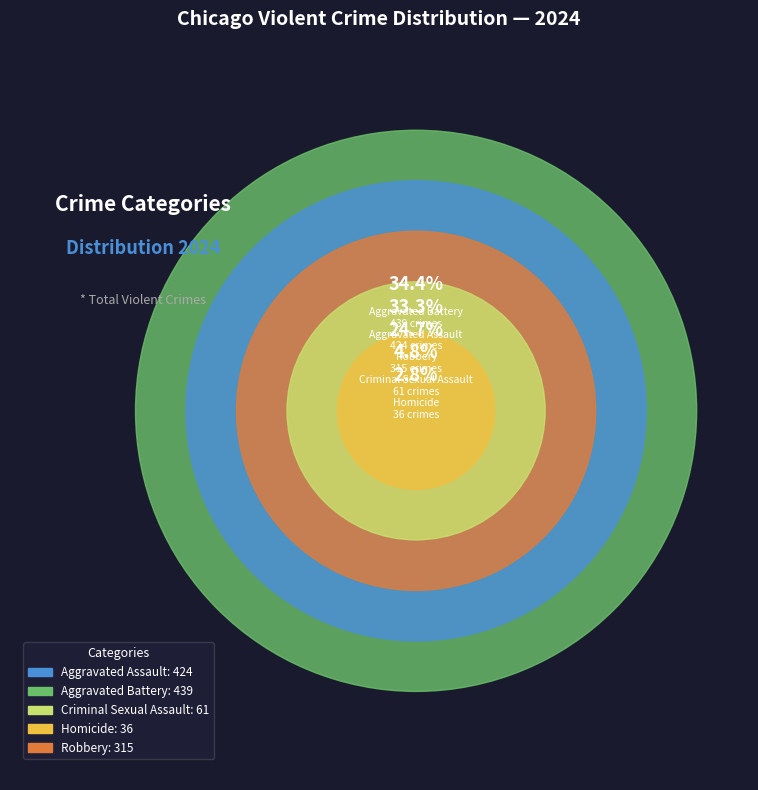

Does any single category account for the majority?

No